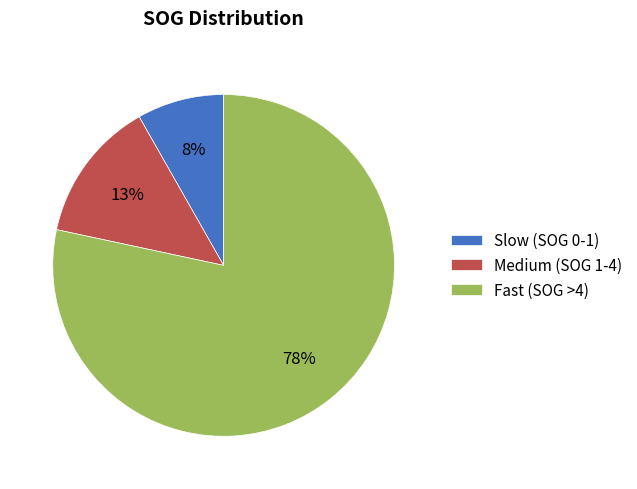

Is it true that Fast (SOG >4) is 88% of the pie?

False